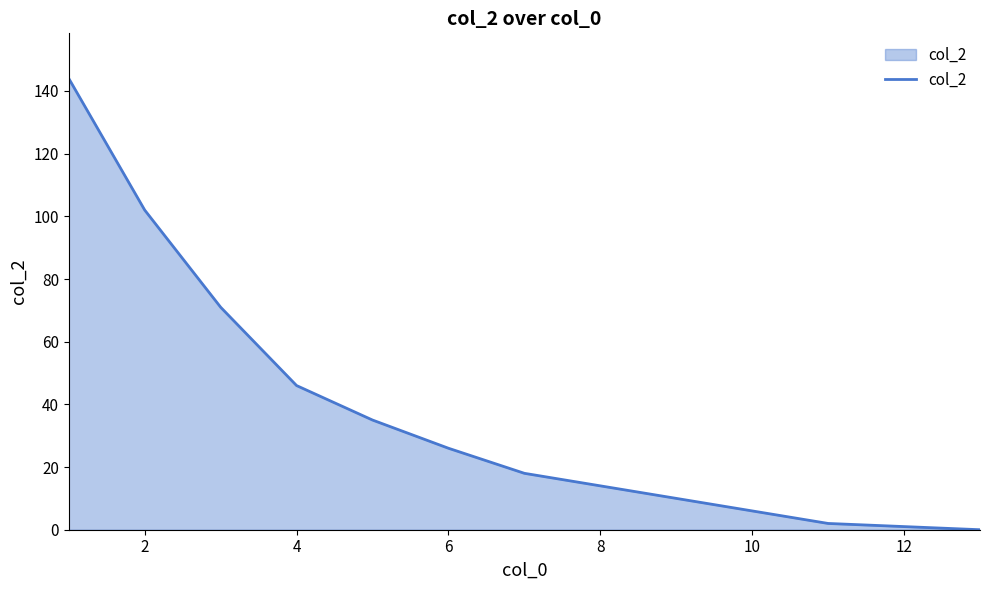

What is the difference between the maximum and minimum values?

144